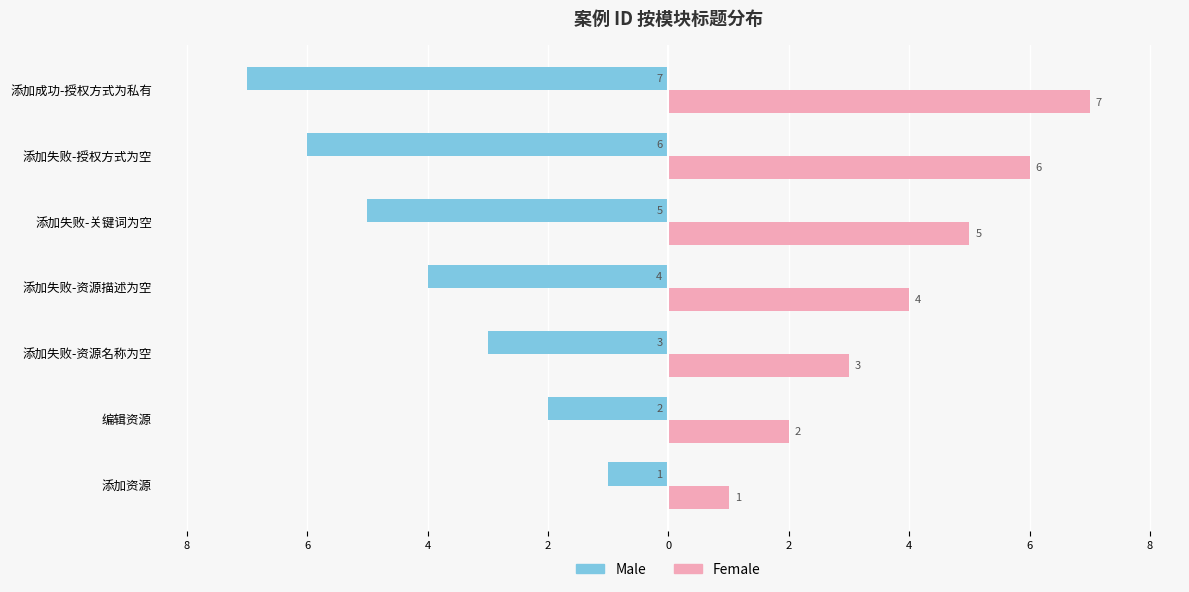

What are all the series names shown in the legend?

Male, Female